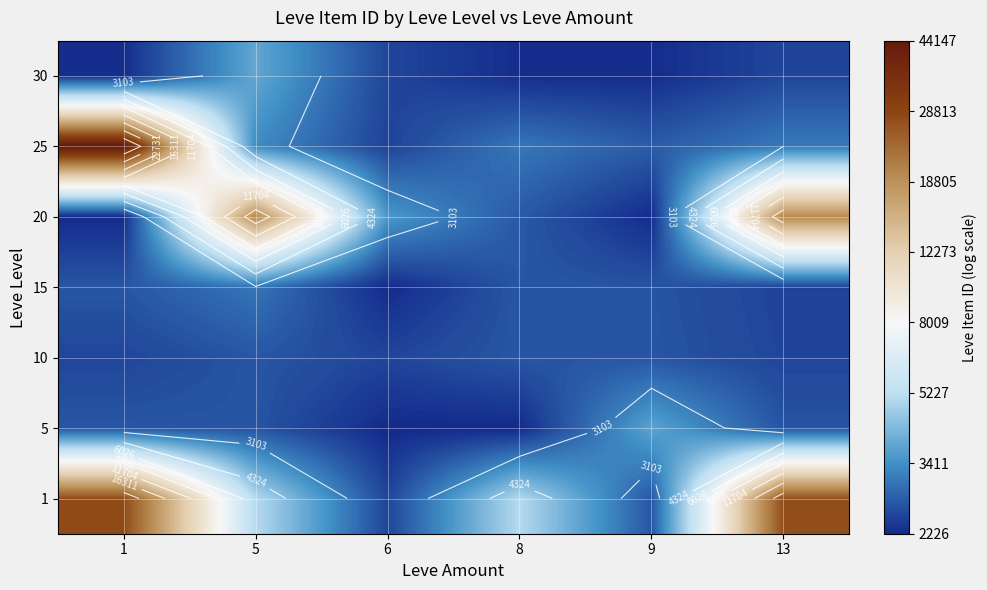

The value of 30 at 13 is 10.7. True or false?

False